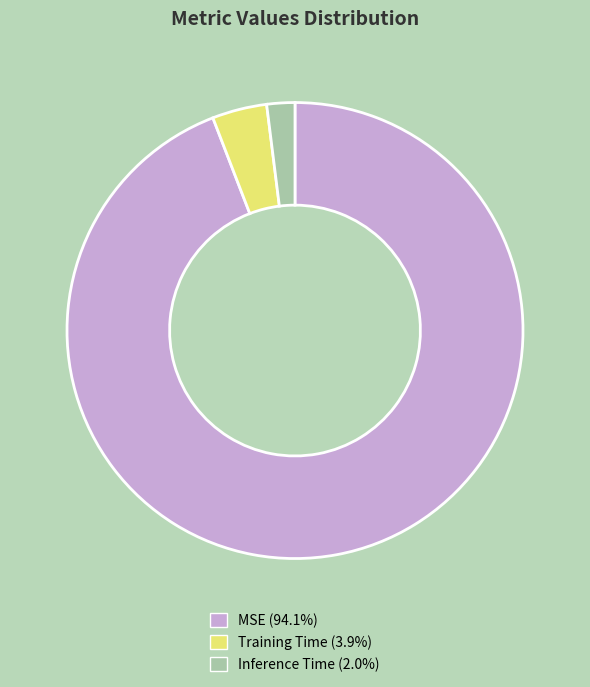

Does MSE (94.1%) represent more than half of the total?

Yes